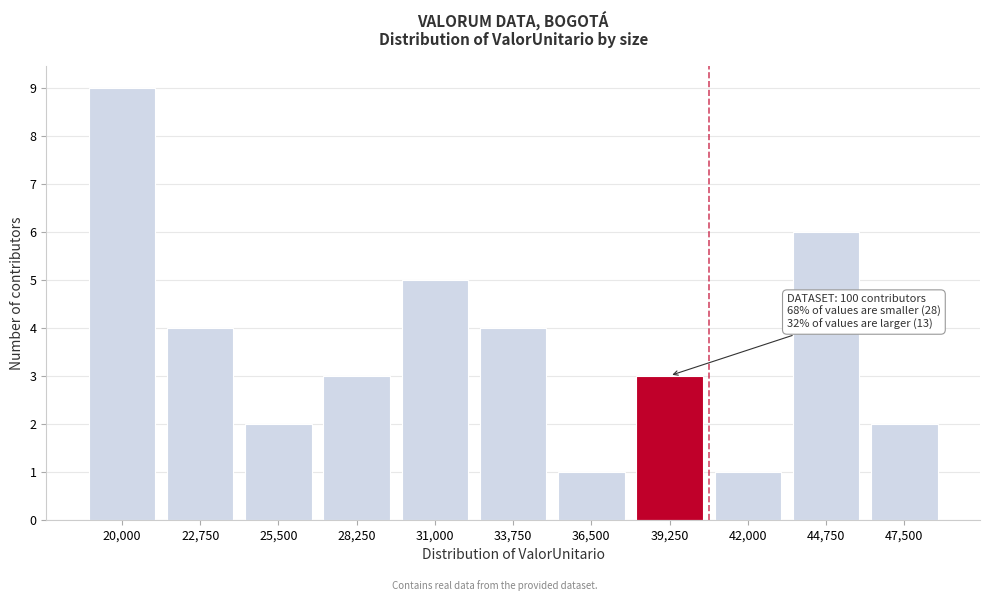

Reading left to right, what are all the values shown in this chart?

20,000=9	22,750=4	25,500=2	28,250=3	31,000=5	33,750=4	36,500=1	39,250=3	42,000=1	44,750=6	47,500=2